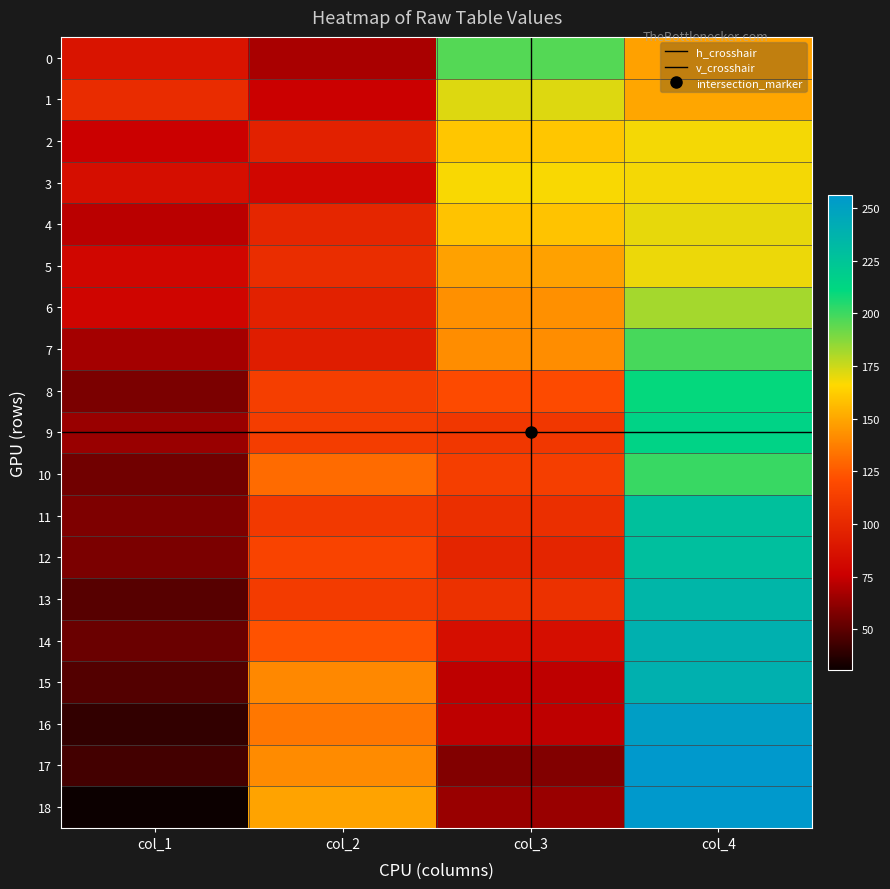

How many data points in 18 are above 149?

1